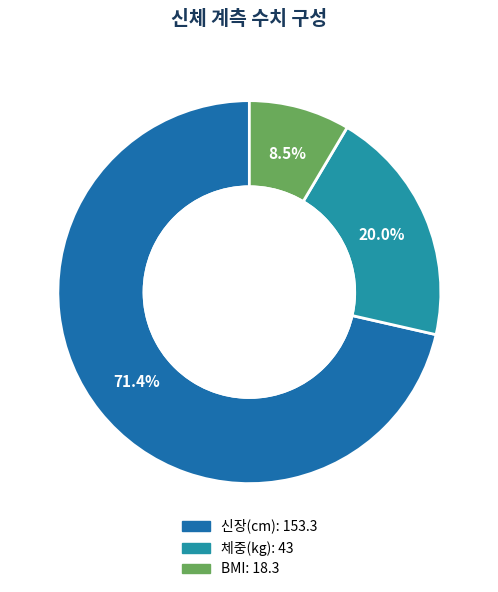

Is there a majority slice in this chart?

Yes